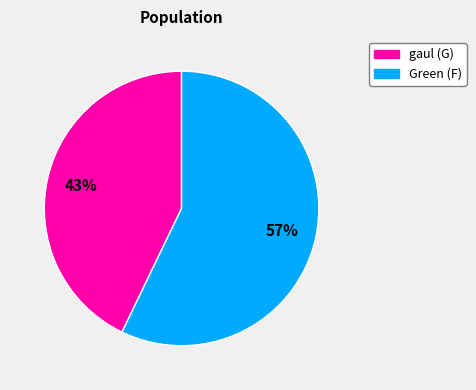

Which slice is the largest?

Green